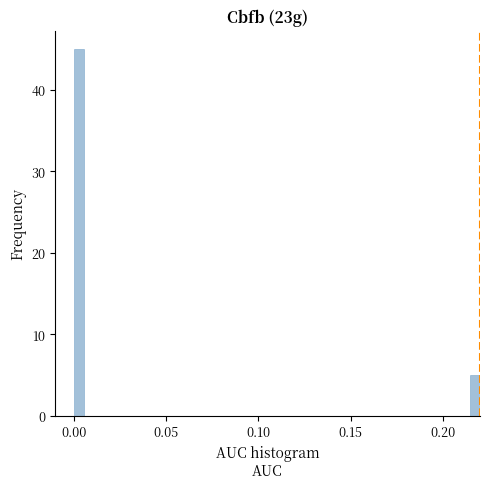

Around what value on the x-axis is the tallest bar? Give the approximate position of its centre, as read against the axis.

0.005